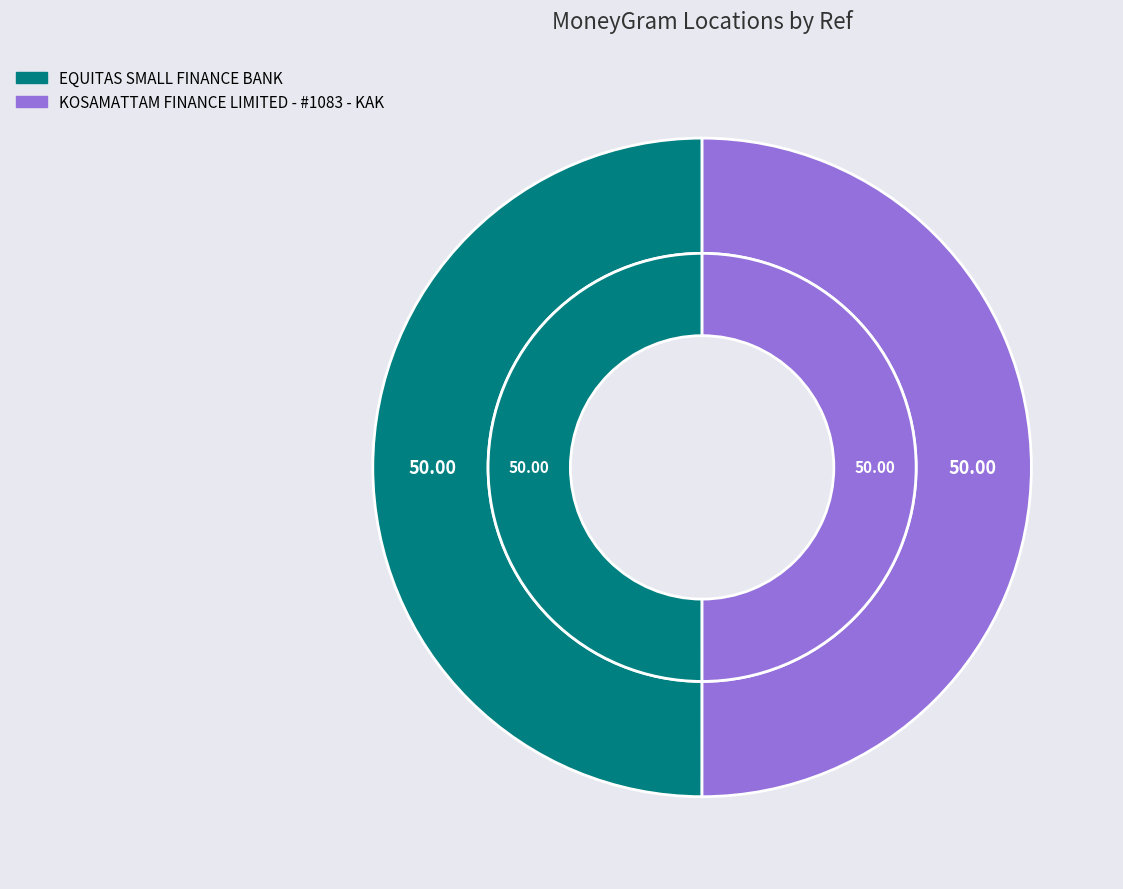

To the nearest percent, what portion does KOSAMATTAM FINANCE LIMITED - #1083 - KAK represent?

50%